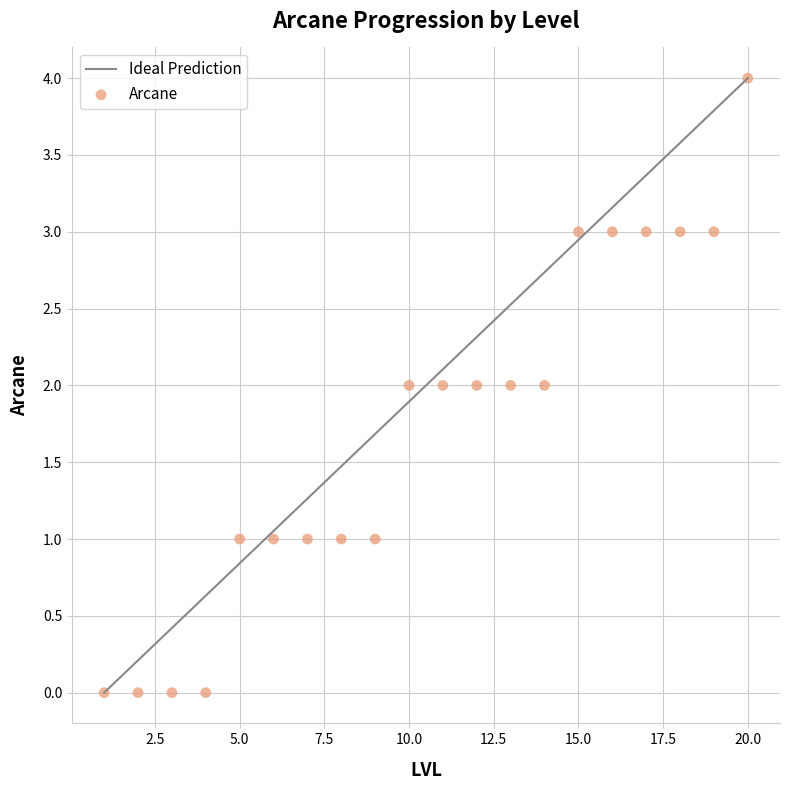

What is the range of Y values (max minus min)?

4